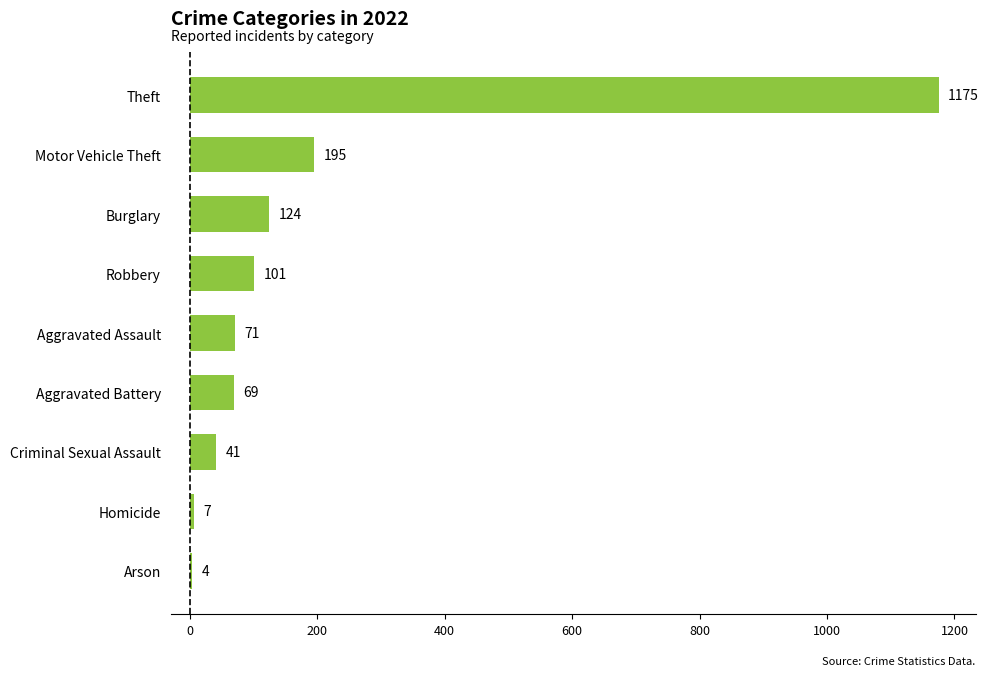

What is the difference between the maximum and minimum values?

1171